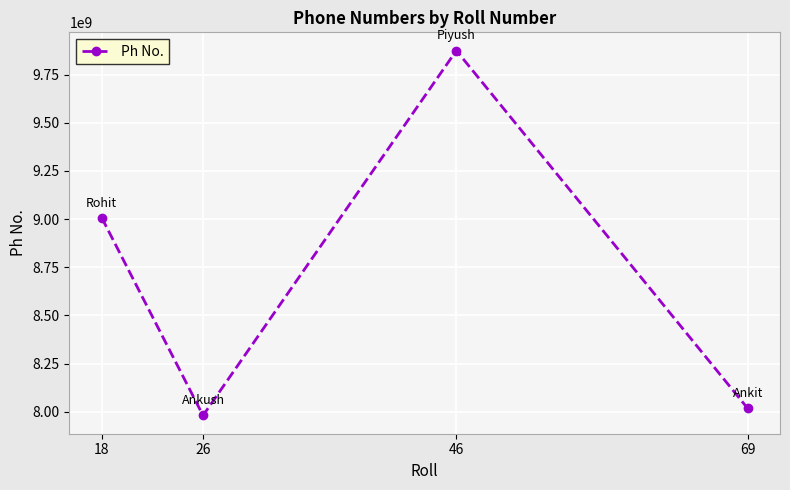

What is the difference between the values at 26 and 69?

36729707